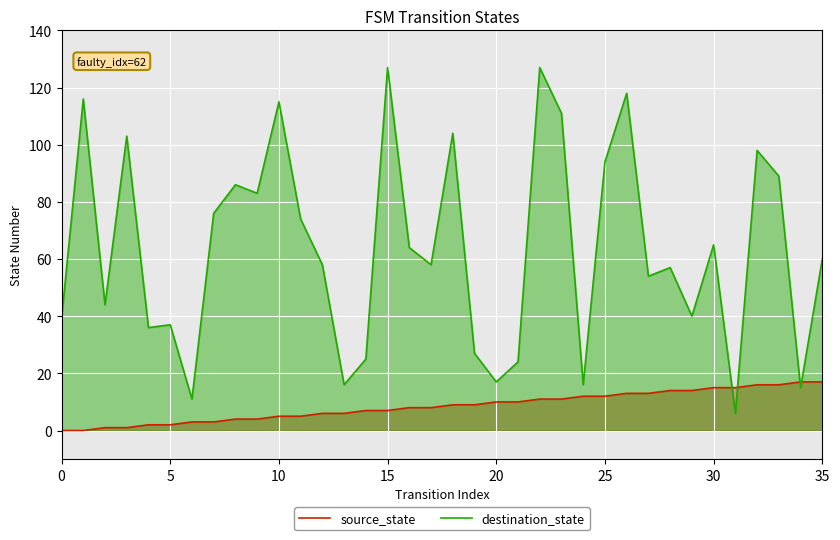

Reading right to left, extract all data points from this chart.

source_state: 17	17	16	16	15	15	14	14	13	13	12	12	11	11	10	10	9	9	8	8	7	7	6	6	5	5	4	4	3	3	2	2	1	1	0	0
destination_state: 60	15	89	98	6	65	40	57	54	118	94	16	111	127	24	17	27	104	58	64	127	25	16	58	74	115	83	86	76	11	37	36	103	44	116	39